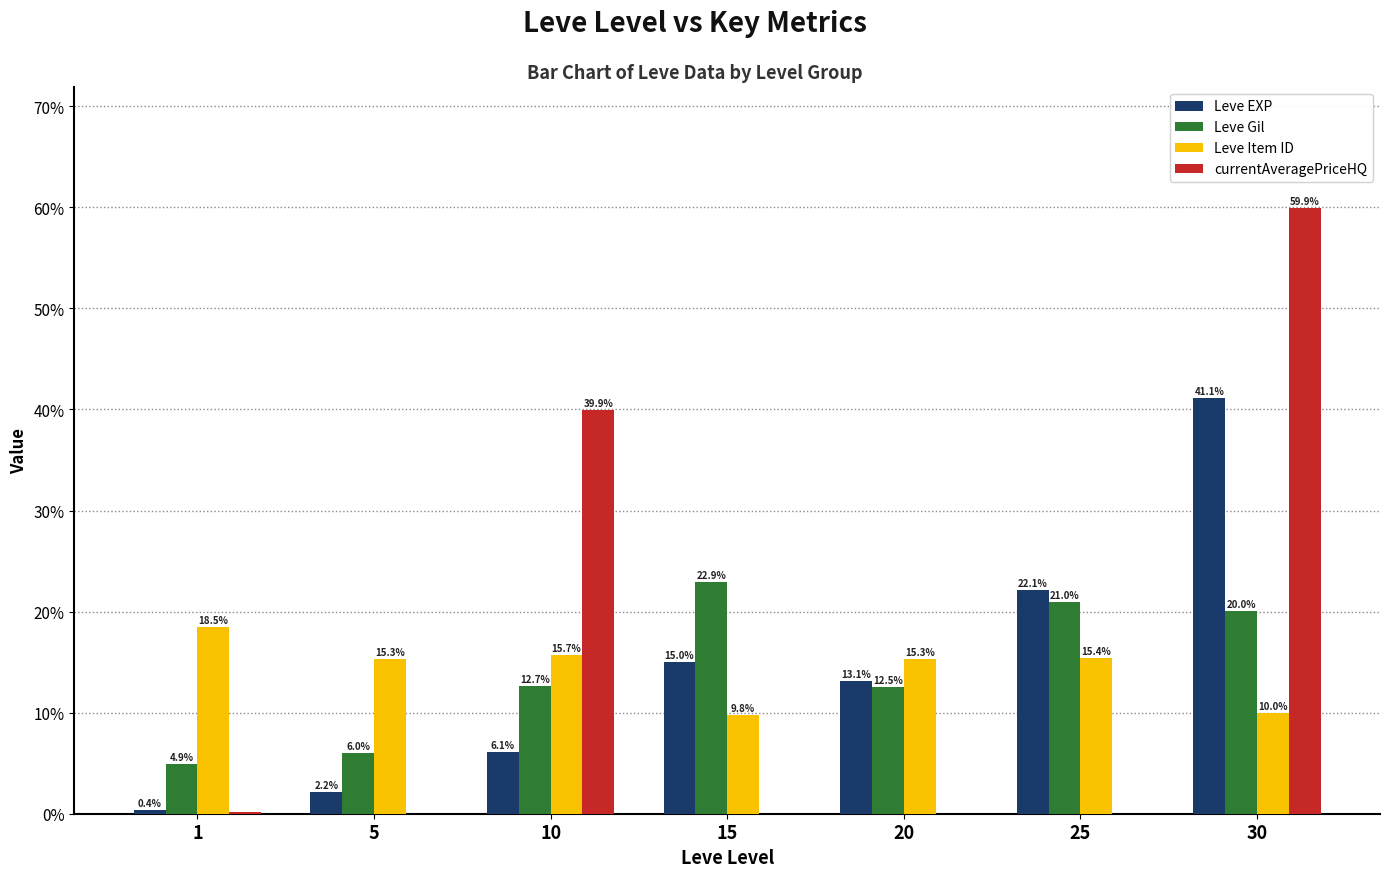

At which label is Leve Gil closest to 13?

10